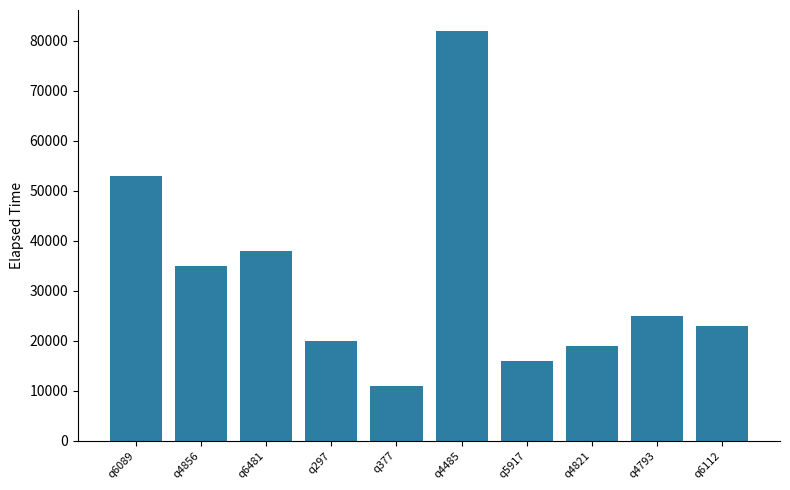

What is the label of the 8th bar from the left?

q4821